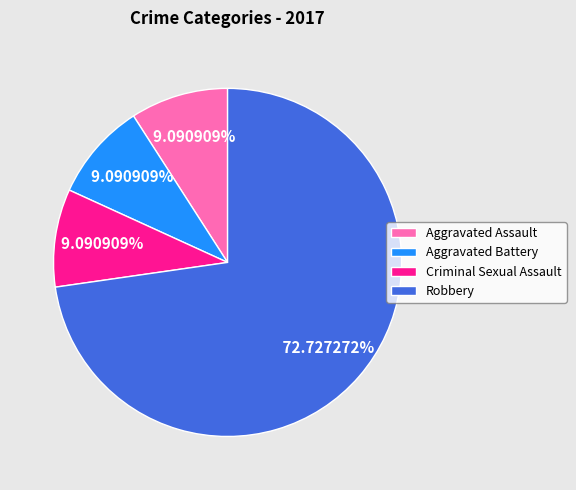

True or false: Criminal Sexual Assault accounts for 18% of the total.

False